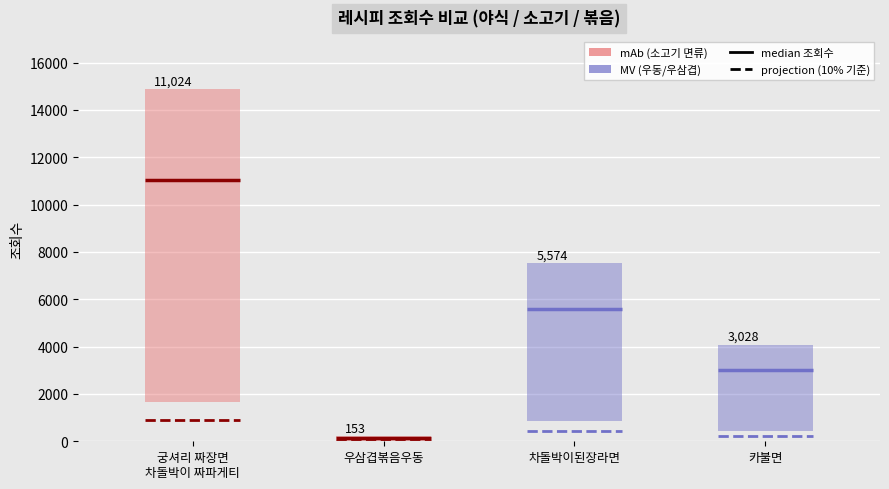

What is the approximate value at 궁셔리 짜장면
차돌박이 짜파게티?

11024